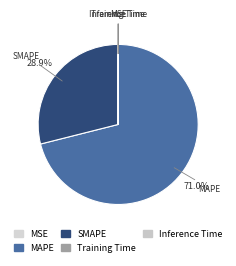

Does MAPE account for over 50% of the chart?

Yes